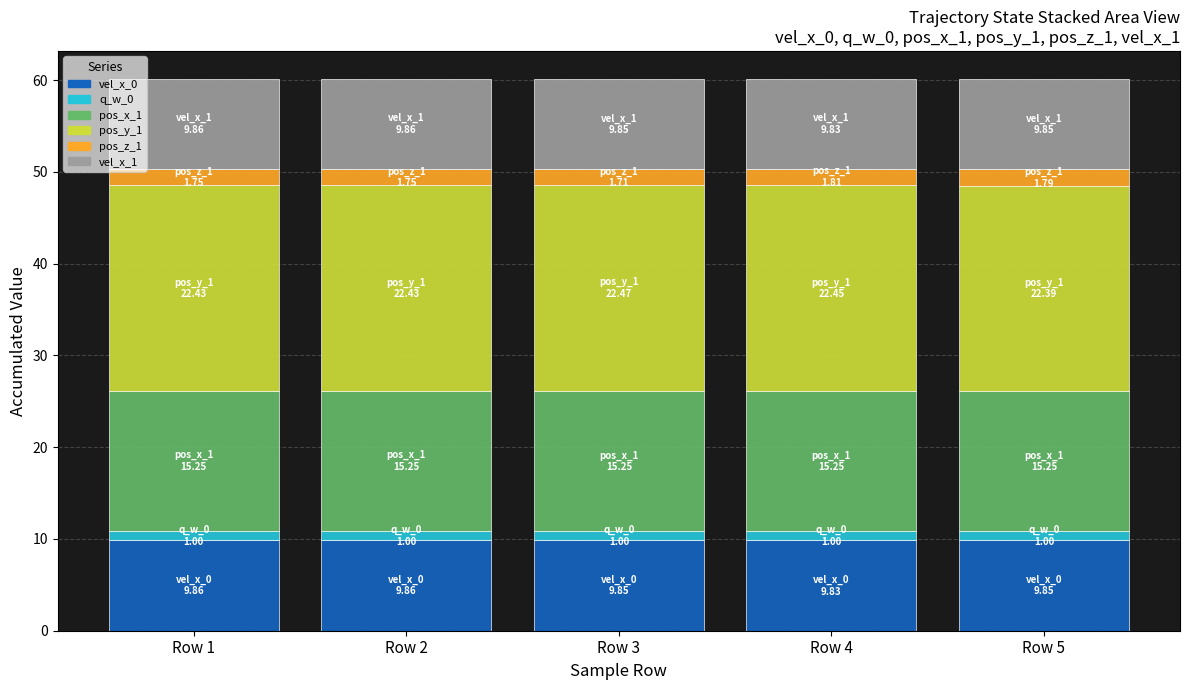

What is the value of the vel_x_0 bar at the 4th from the left?

9.8